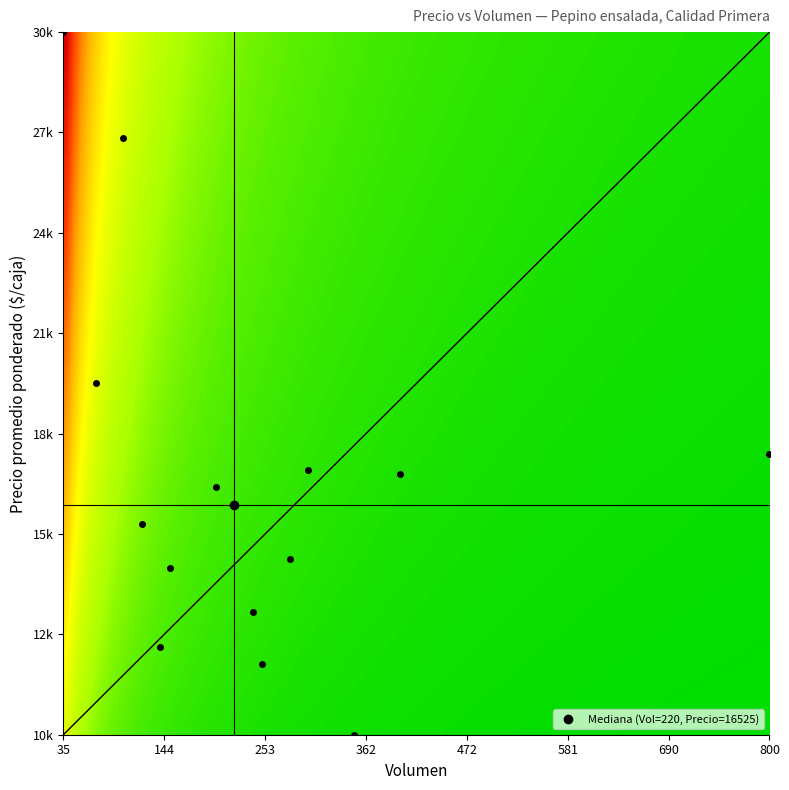

What is the difference between the values at 150 and 800?

3250